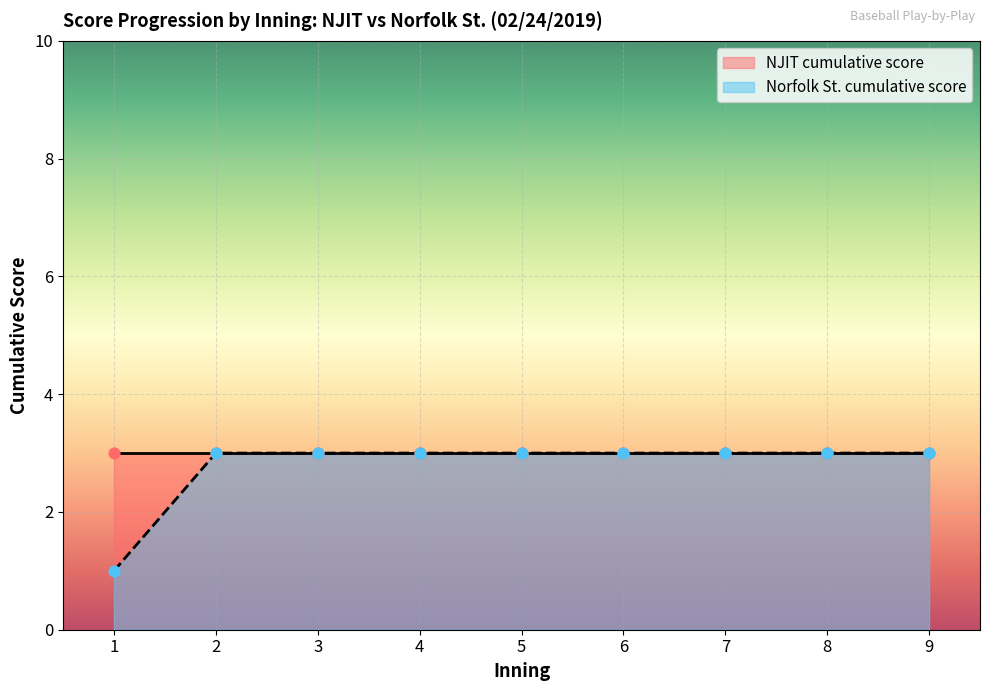

Is it true that Norfolk St. cumulative score equals 1 at 1?

True